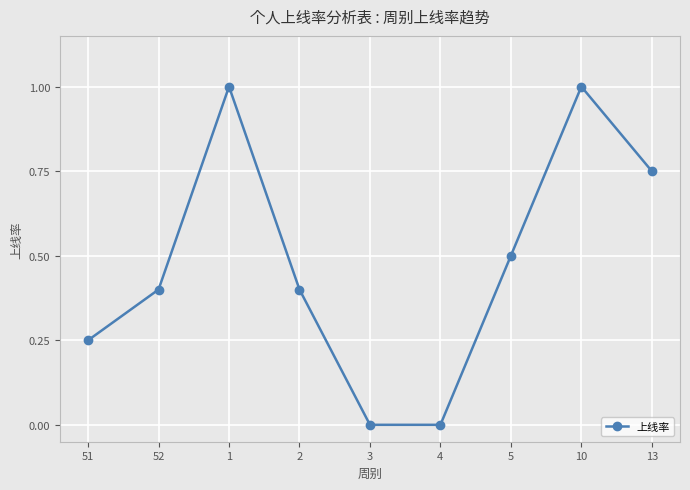

What is the greatest value displayed?

1.0